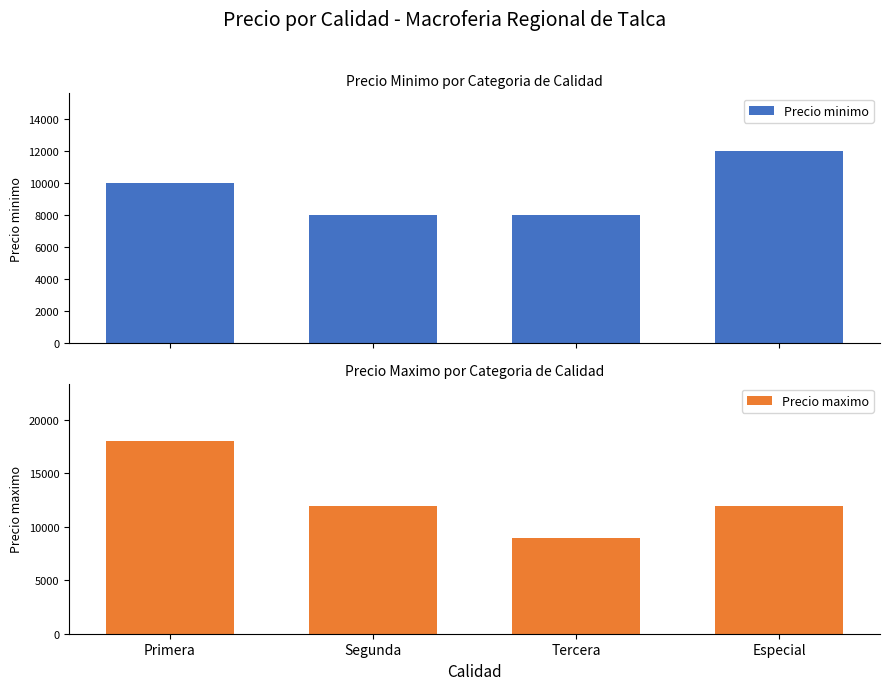

List the series in order of their overall mean, lowest first.

Precio minimo, Precio maximo